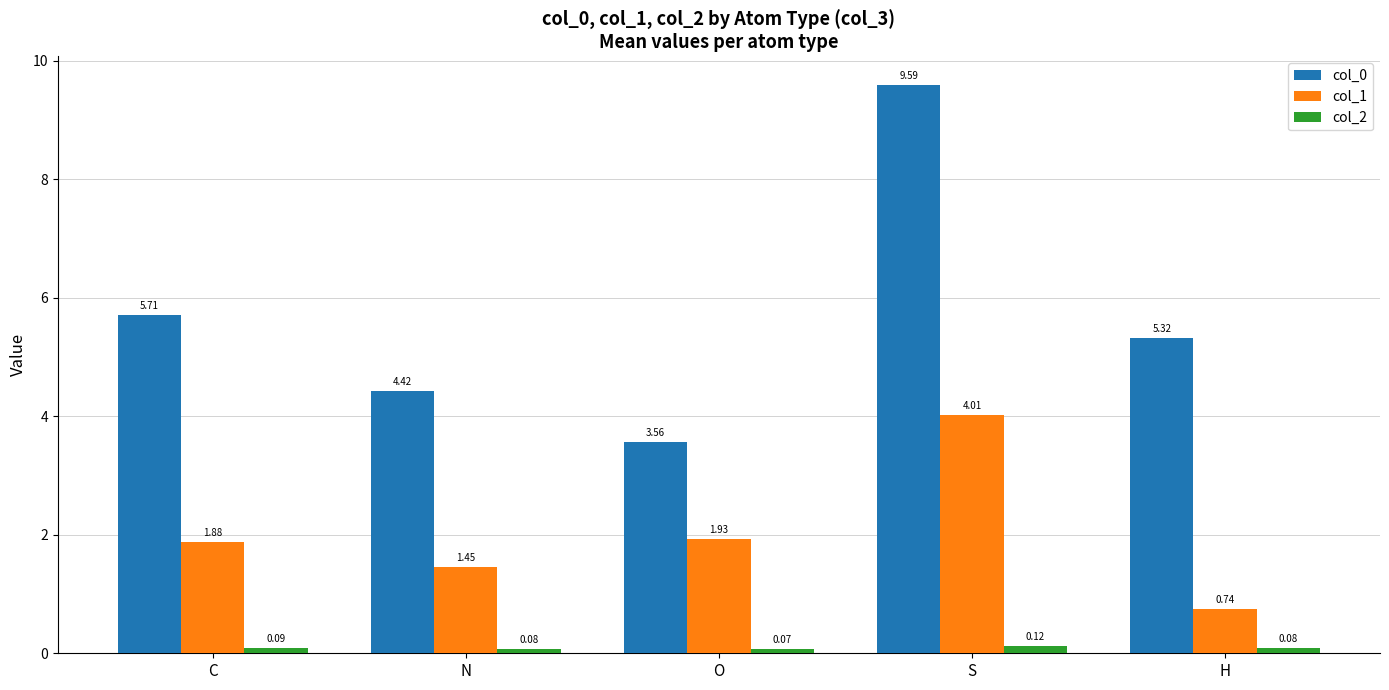

At which label is col_2 closest to 0?

O